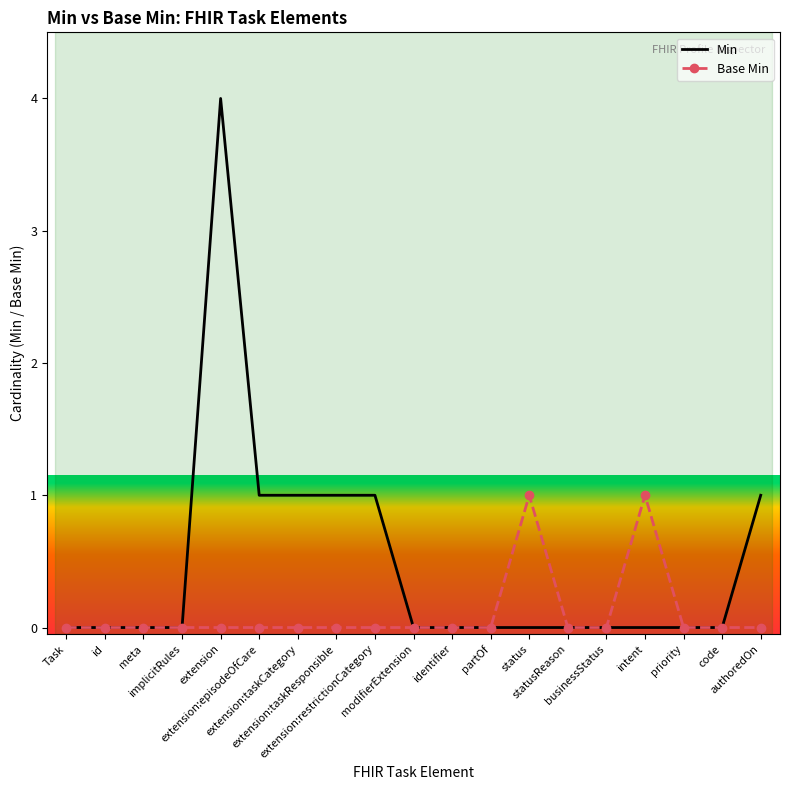

Between extension:restrictionCategory and modifierExtension, which series saw the biggest shift?

Min